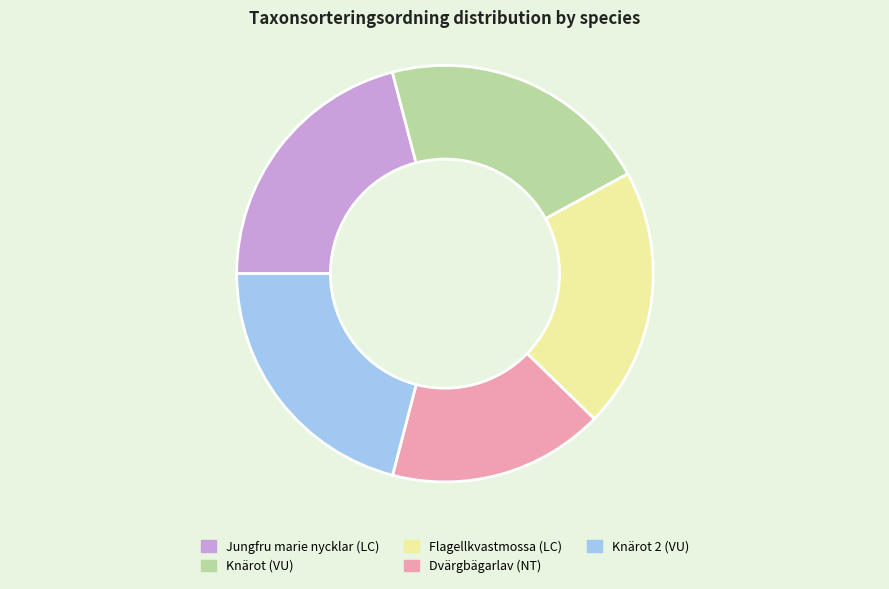

Between Dvärgbägarlav (NT) and Flagellkvastmossa (LC), which is larger?

Flagellkvastmossa (LC)